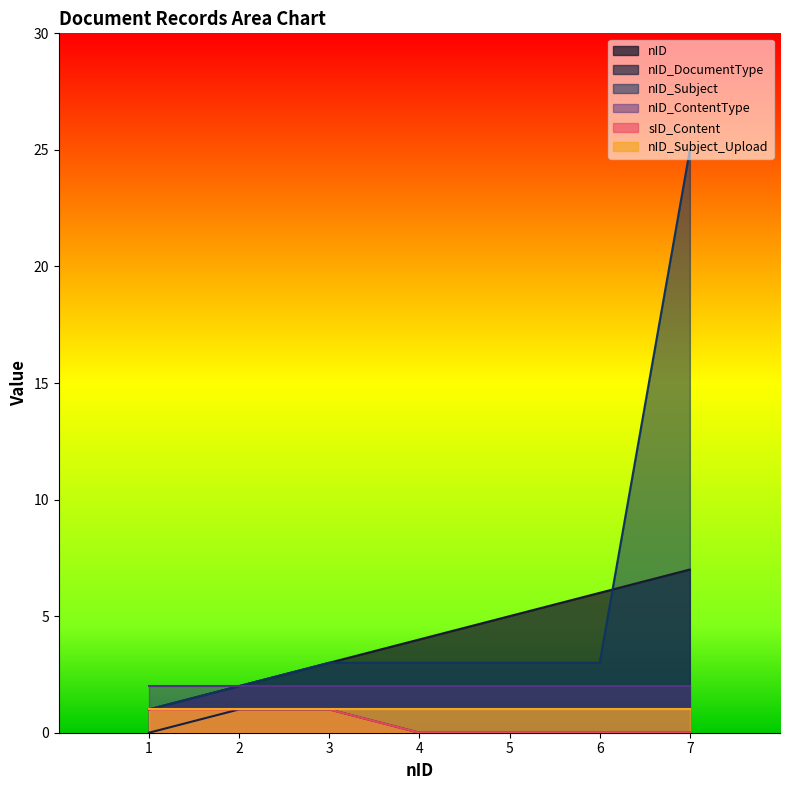

How many series are shown in this chart?

6